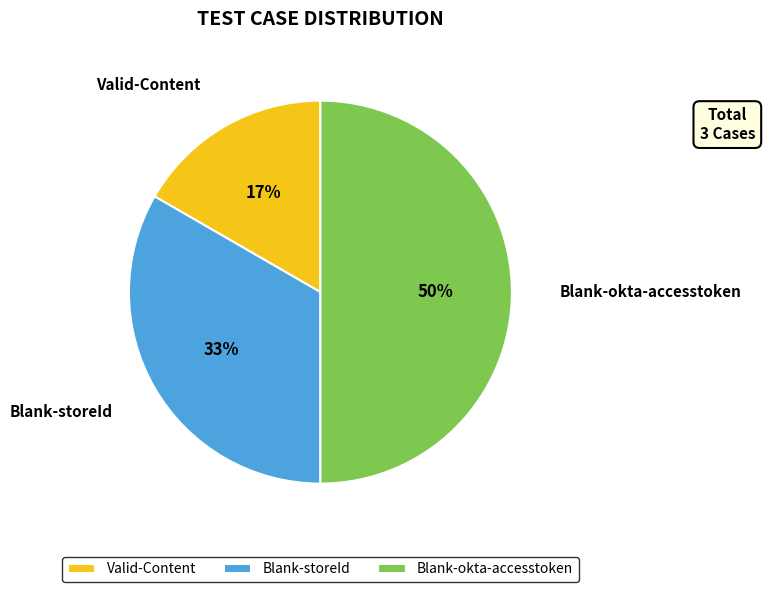

What percentage is the Valid-Content slice, to the nearest percent?

17%